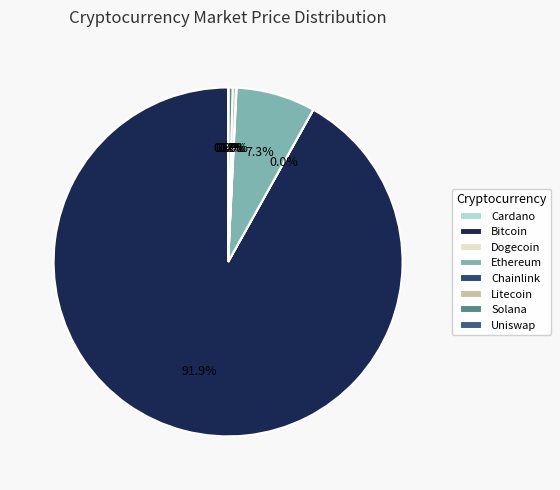

Is there a majority slice in this chart?

Yes